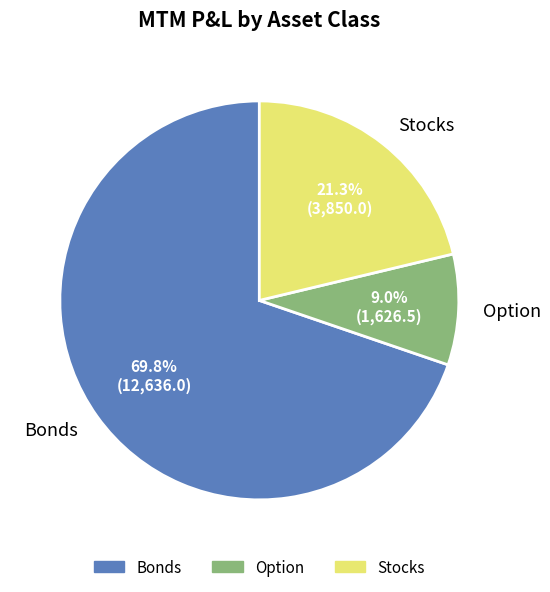

What percentage is the Stocks slice, to the nearest percent?

21%